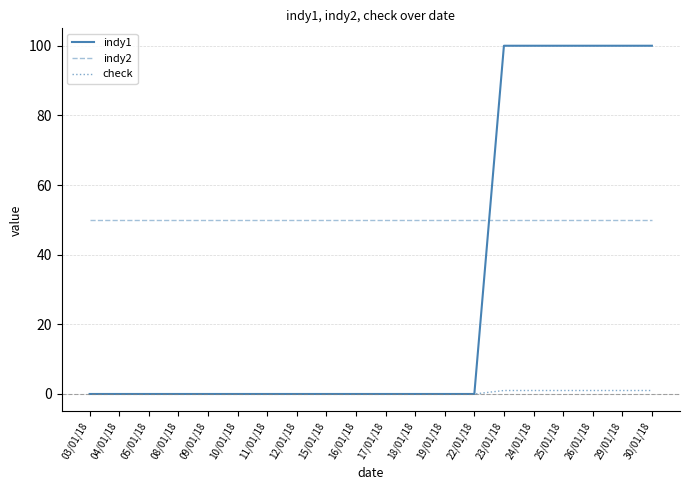

What is the total value across all series at 25/01/18?

151